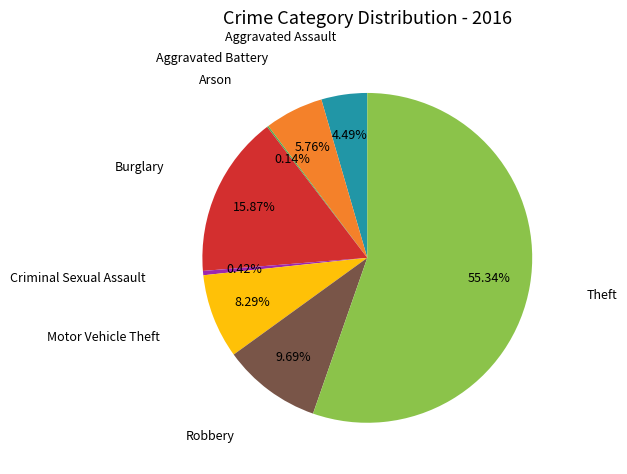

Which has a higher value, Aggravated Assault or Theft?

Theft